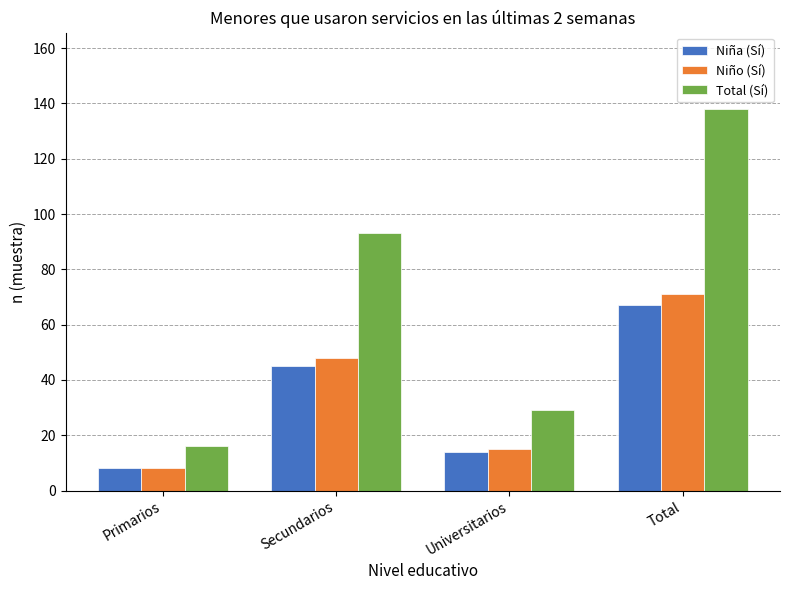

What is the label of the 3rd bar from the left?

Universitarios